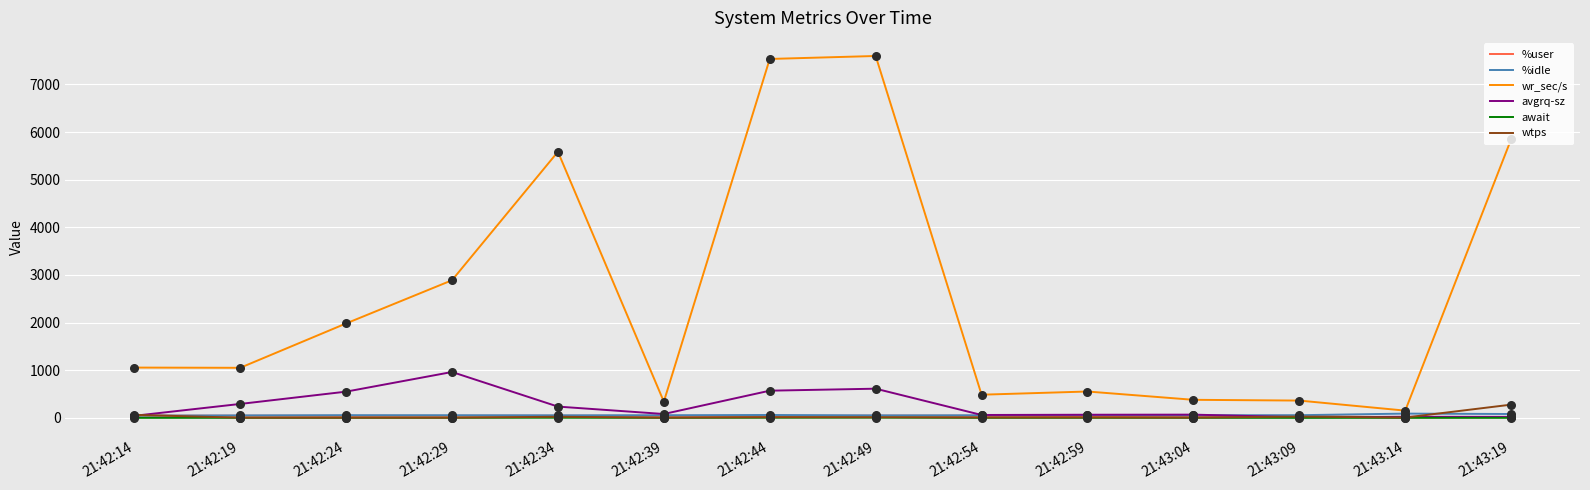

Which series has the largest total across all categories?

wr_sec/s